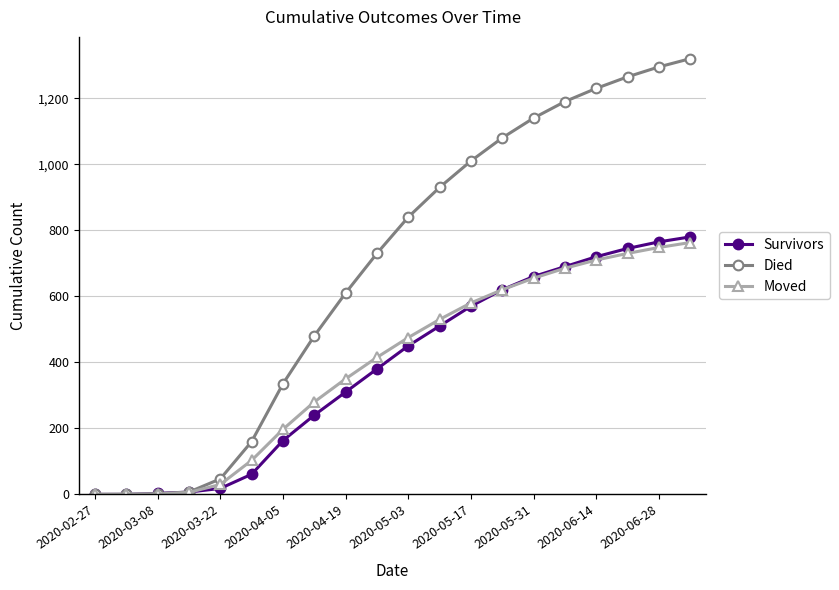

Count the number of data series in this chart.

3